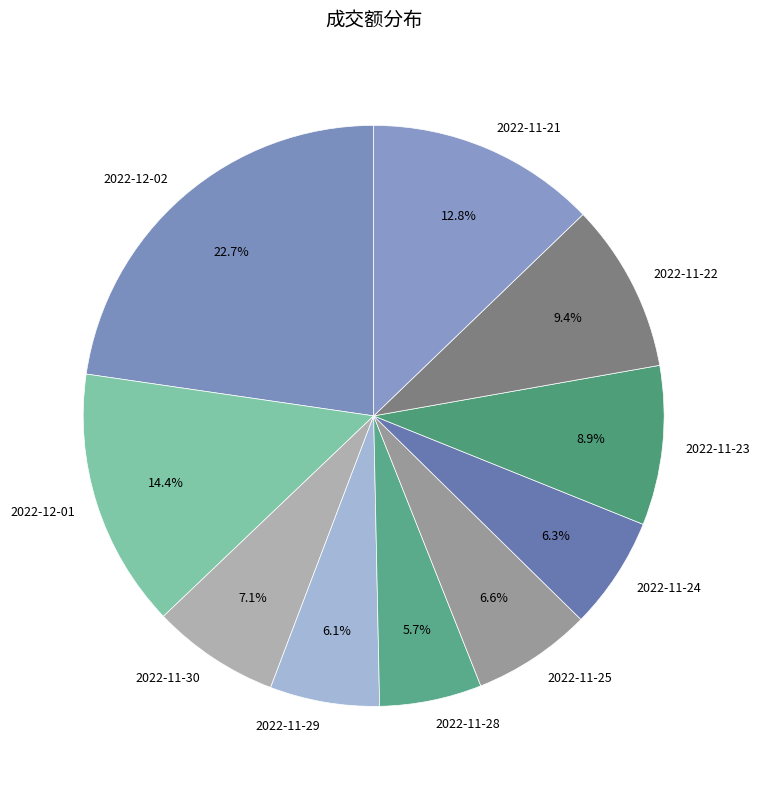

Is the sum of 2022-11-21 and 2022-11-24 greater than half?

No